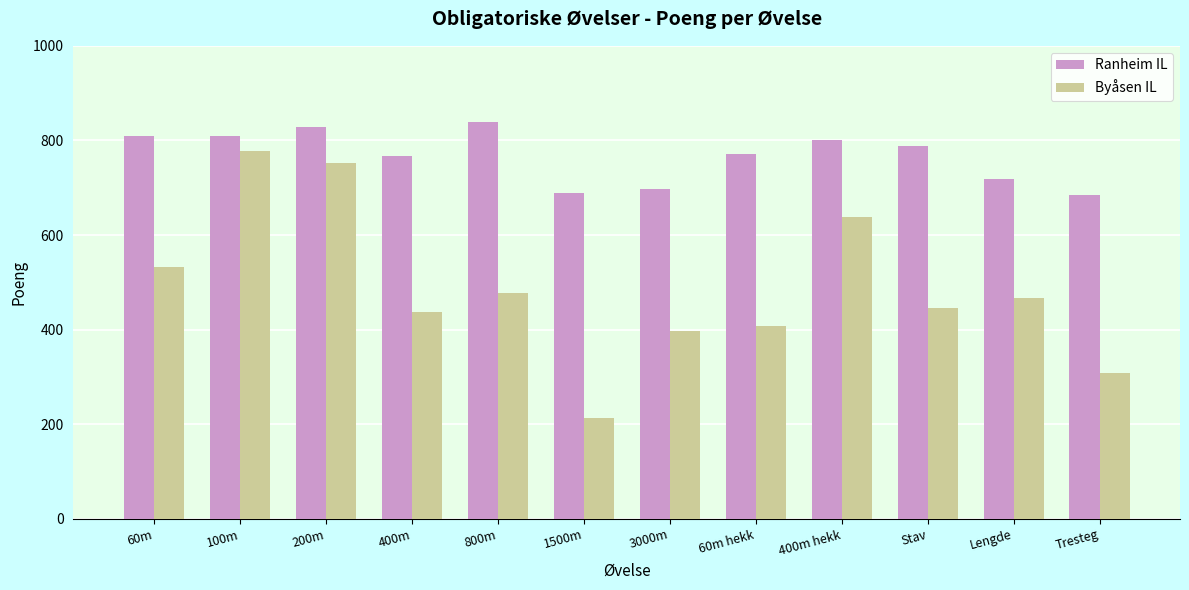

What is the difference between the highest and lowest values at Stav?

342